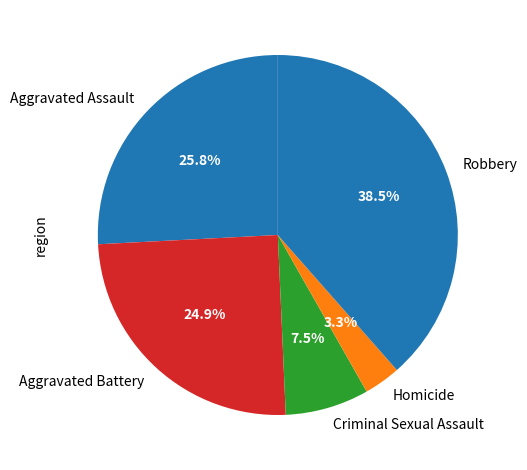

Combined, do Robbery and Aggravated Assault account for over 50%?

Yes